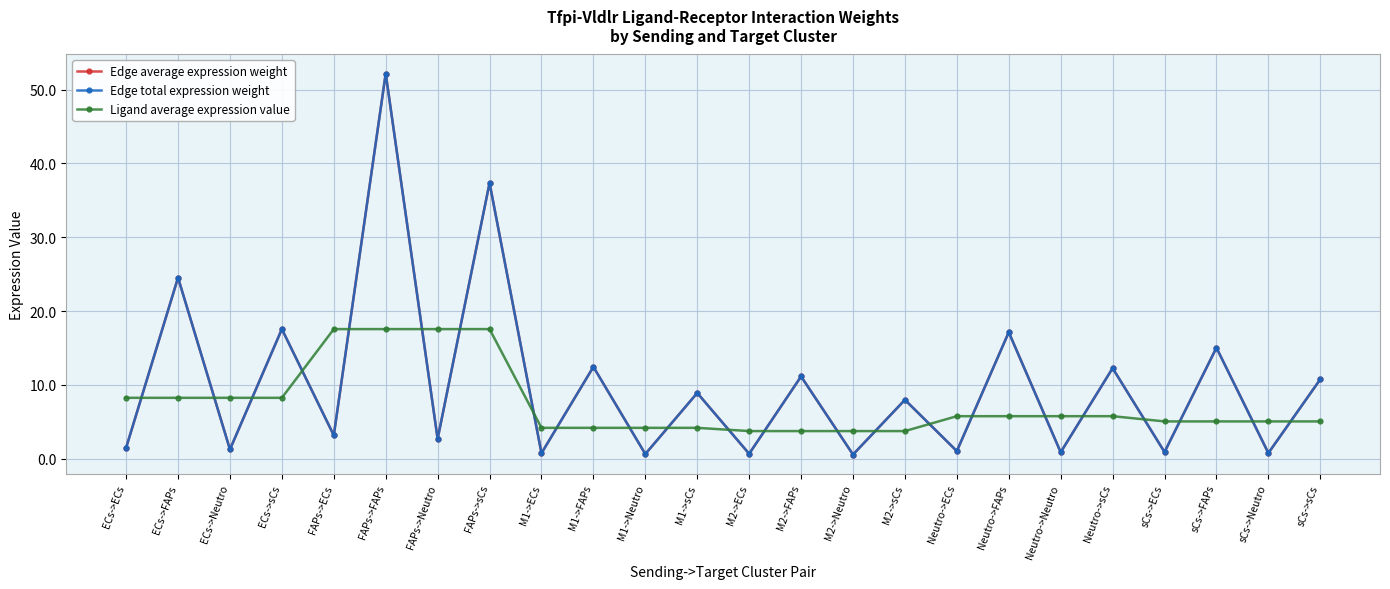

In Edge total expression weight, how many points are lower than both neighbors (excluding endpoints)?

11